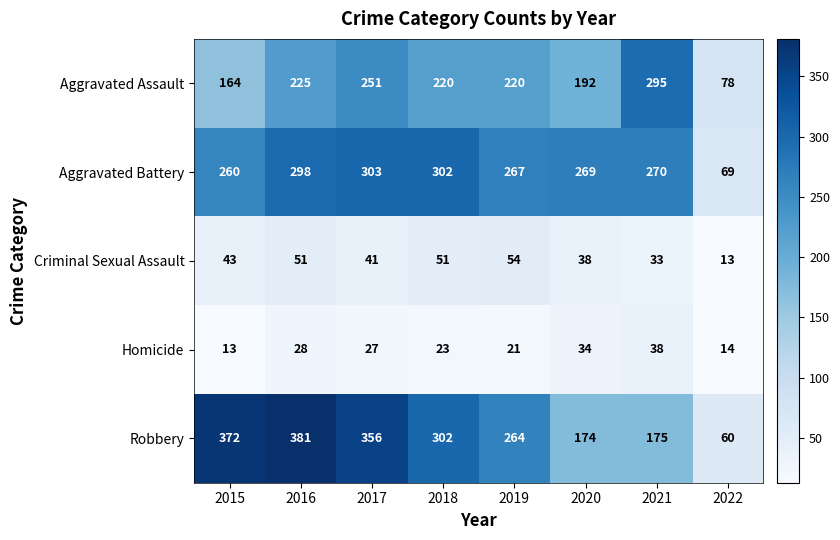

Rank the series at 2017 from highest to lowest value.

Robbery, Aggravated Battery, Aggravated Assault, Criminal Sexual Assault, Homicide